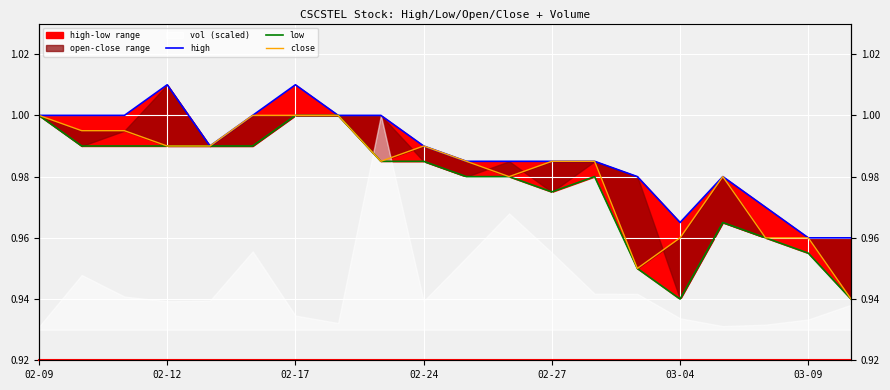

What position from the left is 02-12?

2